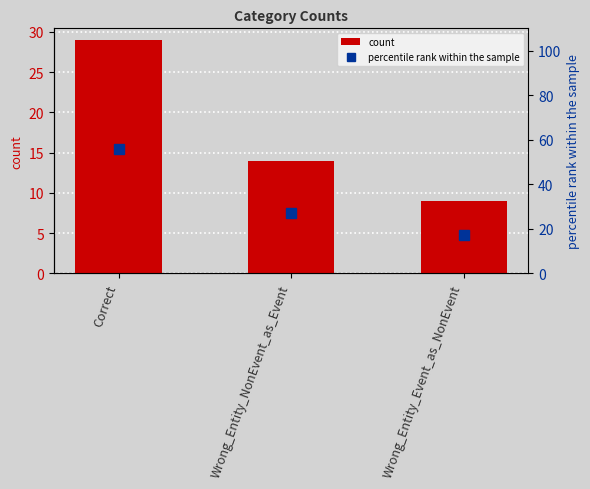

The value of percentile rank within the sample at Wrong_Entity_NonEvent_as_Event is 17. True or false?

False